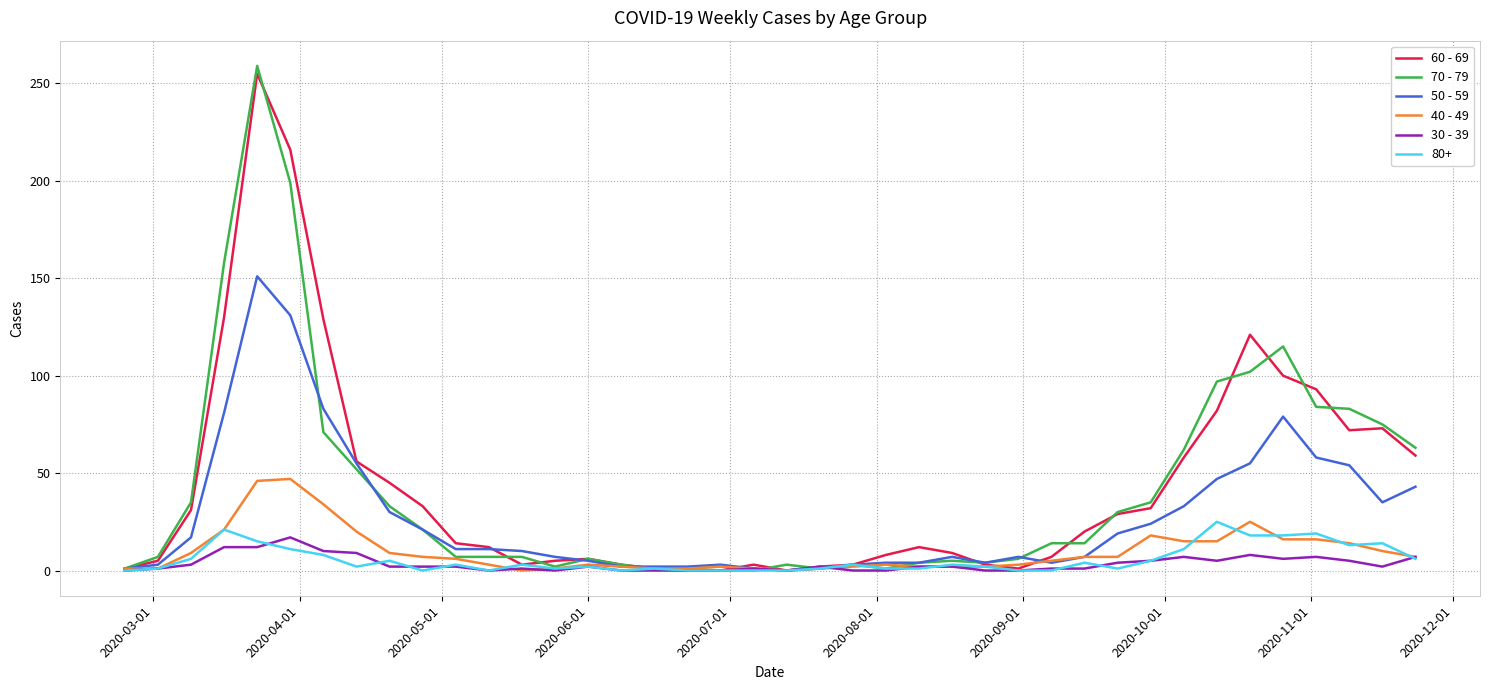

What are all the series names shown in the legend?

60 - 69, 70 - 79, 50 - 59, 40 - 49, 30 - 39, 80+